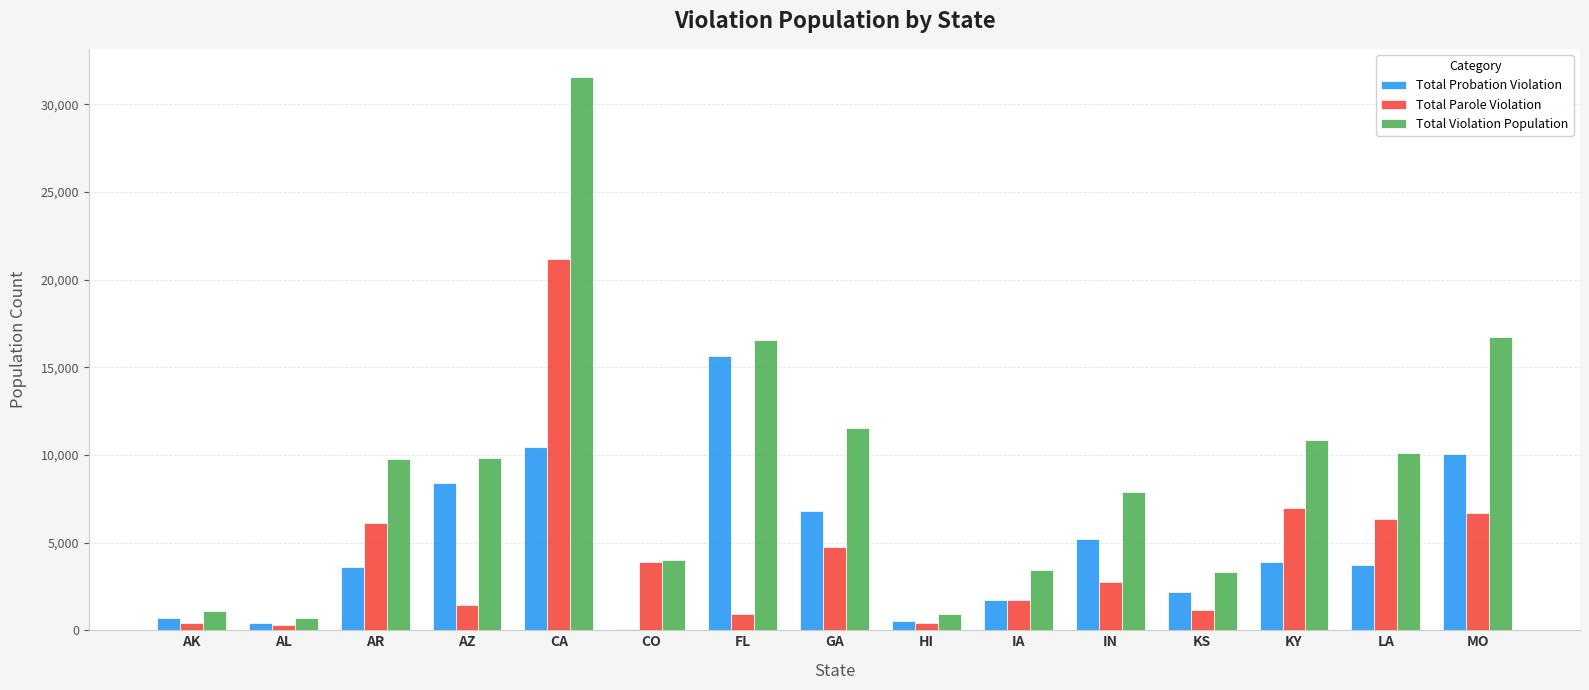

The value of Total Violation Population at KY is 17594. True or false?

False